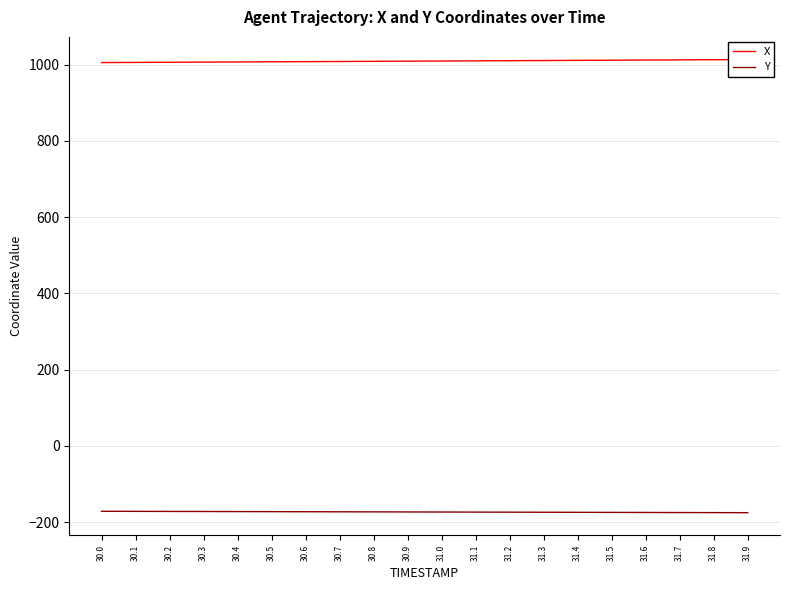

The Y series shows -104.7 at 31.2. True or false?

False